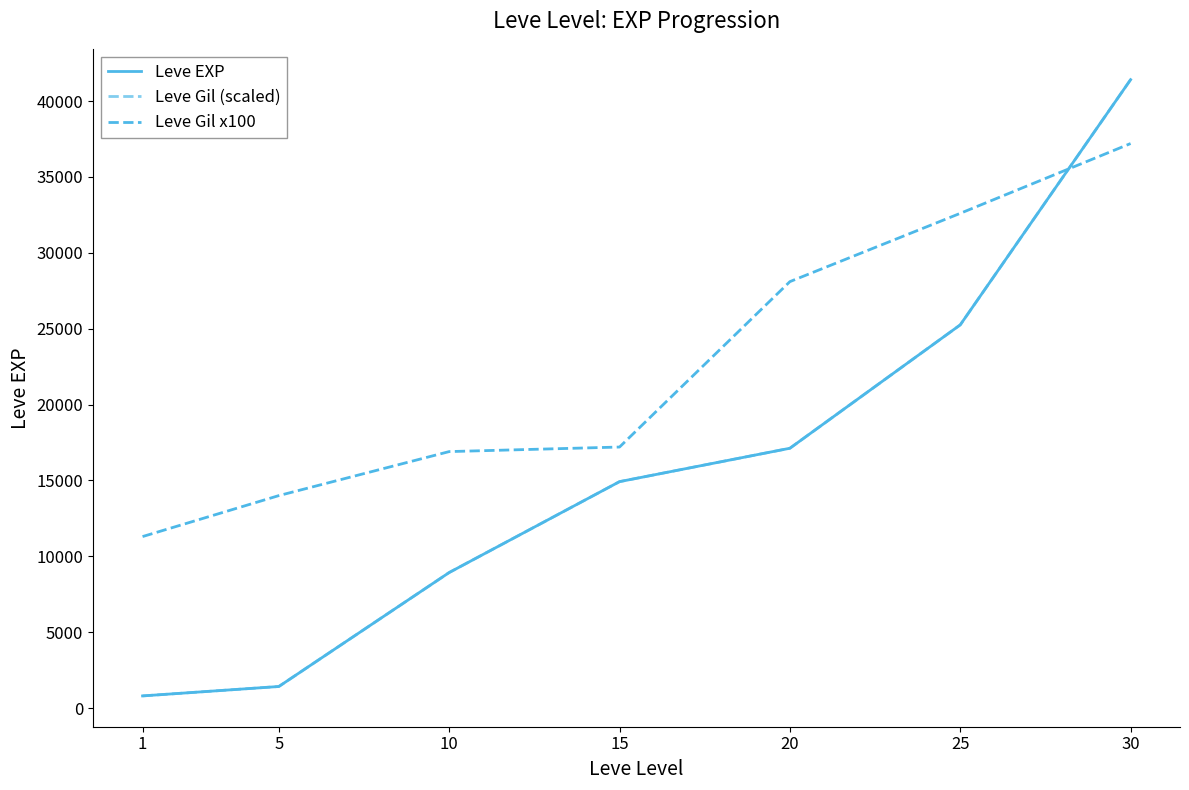

List the series in order of their peak value, lowest first.

Leve Gil x100, Leve EXP, Leve Gil (scaled)